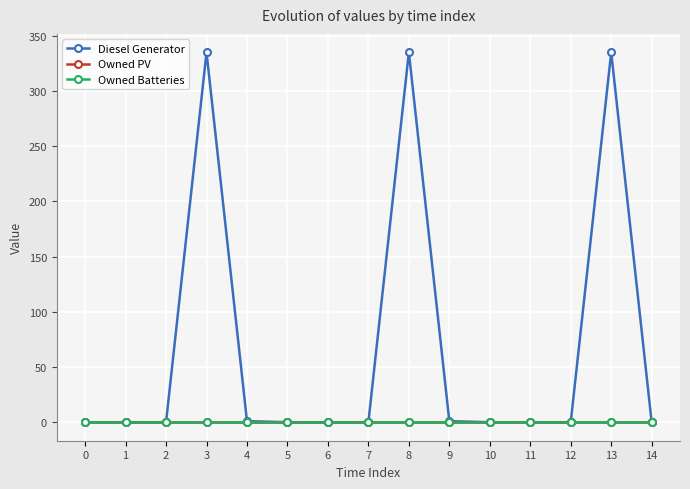

True or false: Owned Batteries and Diesel Generator cross at least once.

False